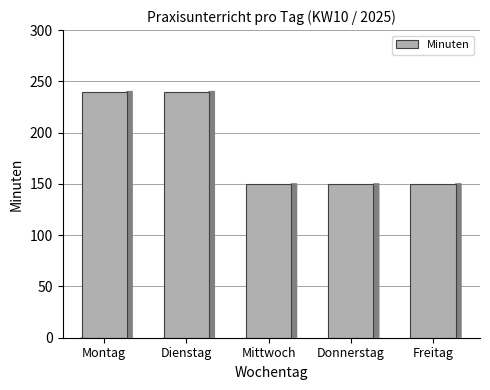

How many data points does each series have?

5